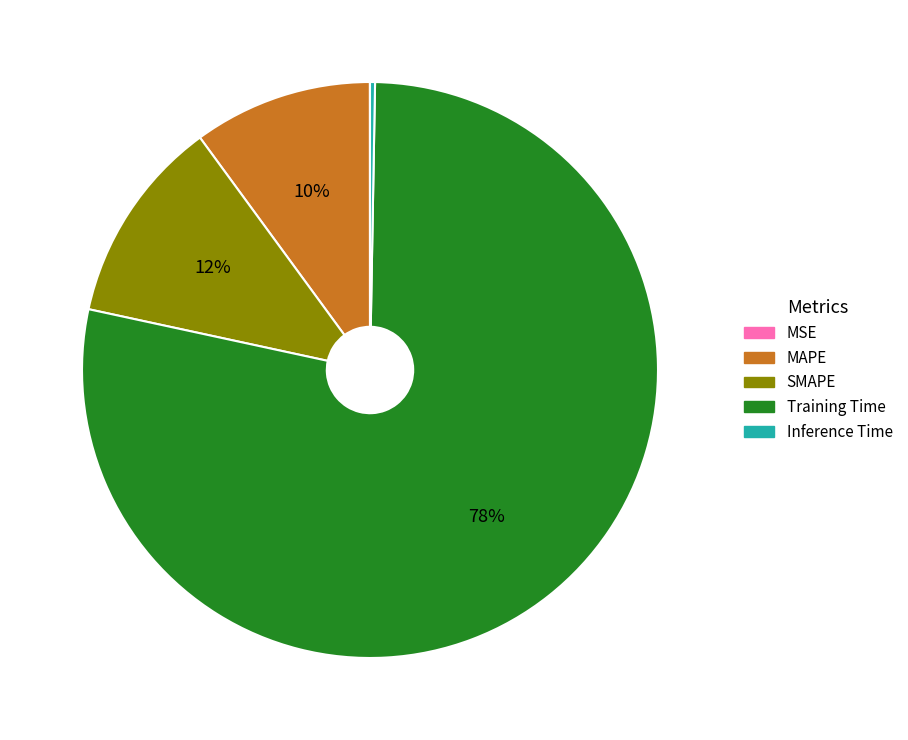

Do Training Time and SMAPE together represent more than half of the pie?

Yes